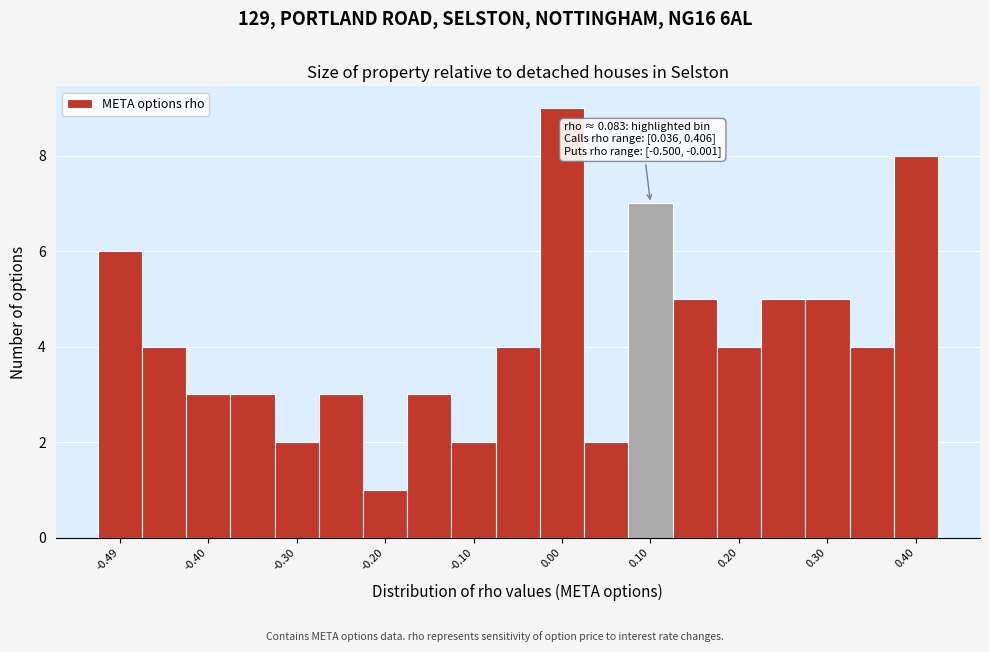

Which range on the x-axis has the tallest bar?

-0.02 to 0.03